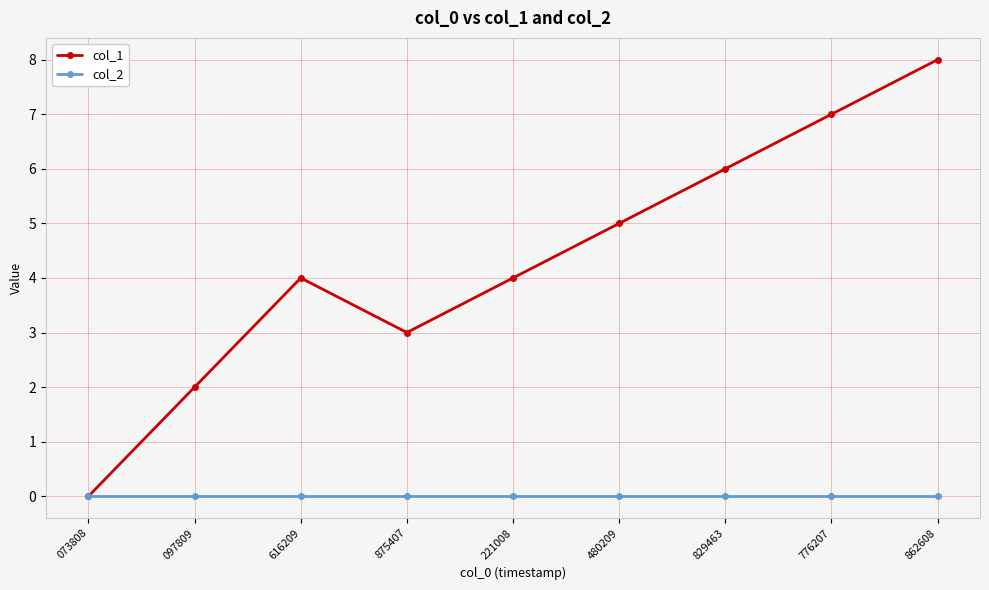

What is the difference between the second highest and minimum values in the col_1 series?

7